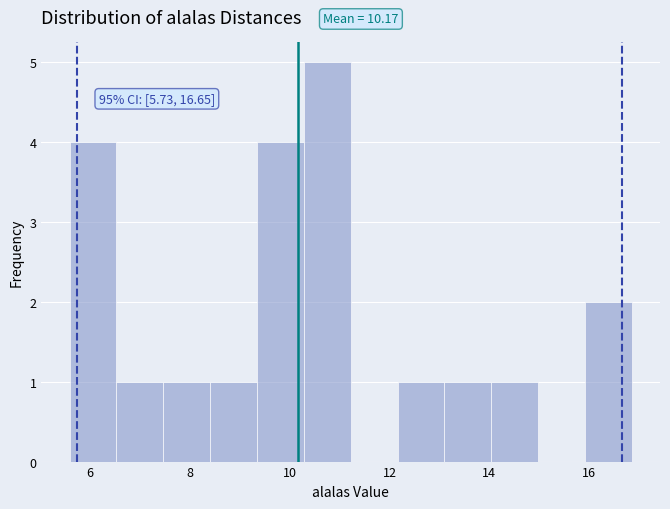

Which range on the x-axis has the tallest bar?

10.2 to 11.2